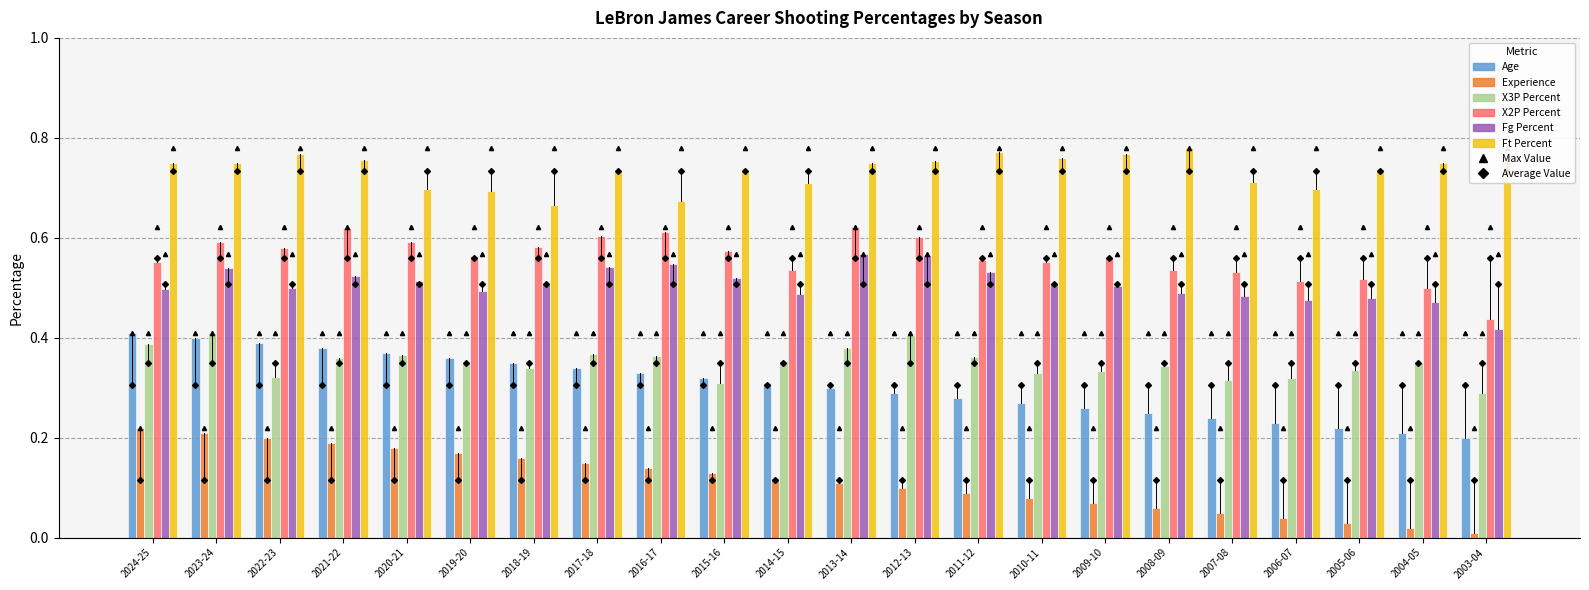

Which series has the largest total across all categories?

Ft Percent